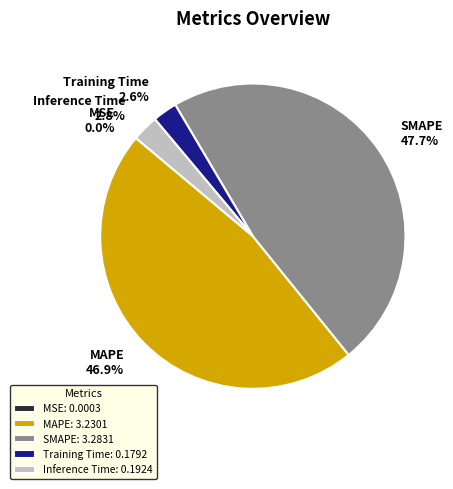

What percentage do SMAPE and MAPE together represent?

94.6%